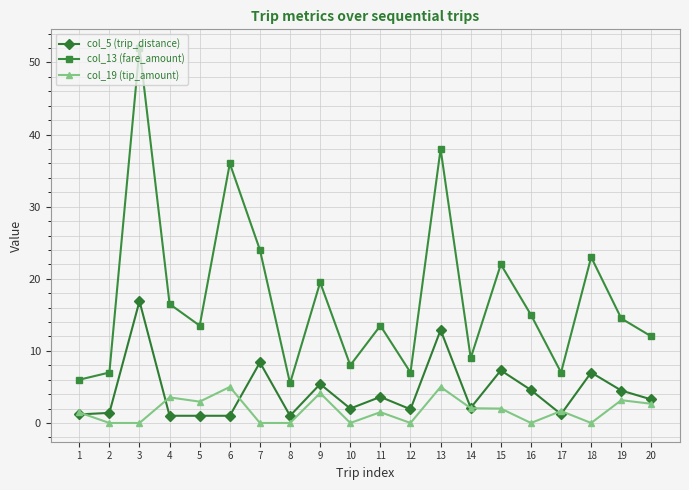

What is the spread (max minus min) of values at 17?

5.8